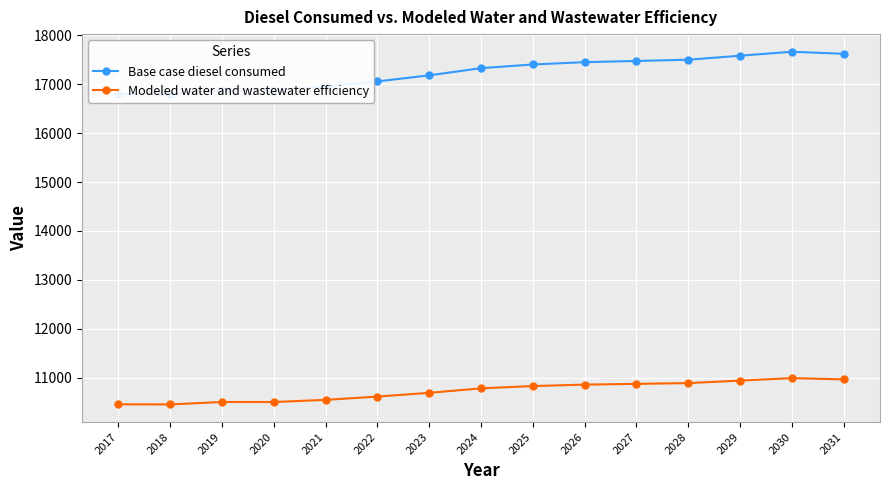

List the series in order of their overall mean, lowest first.

Modeled water and wastewater efficiency, Base case diesel consumed